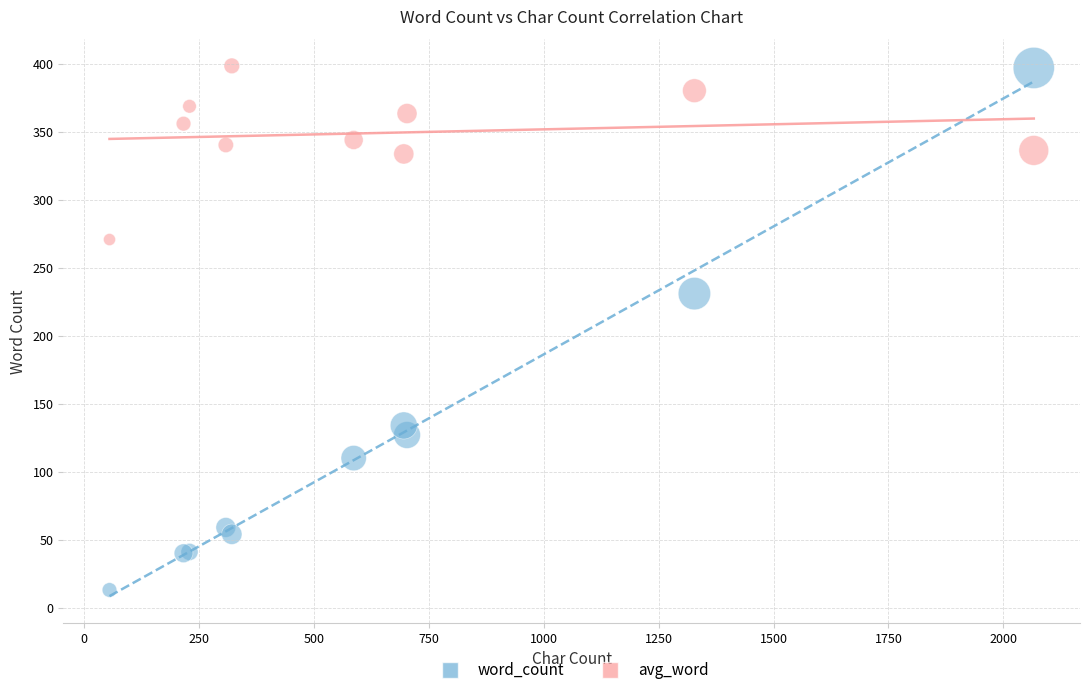

Across all series, what Y value is closest to 205?

231.0